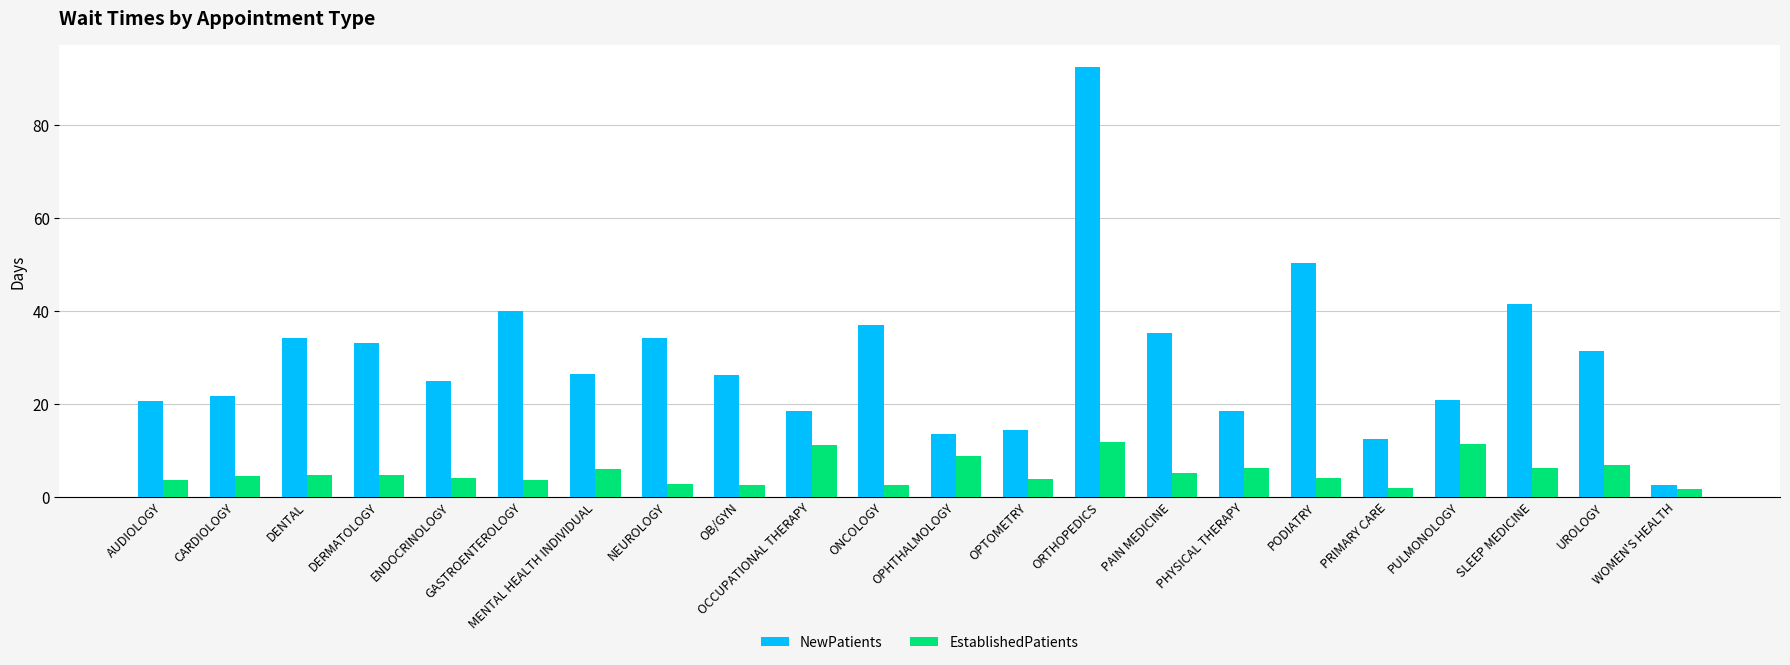

Which series has the largest total across all categories?

NewPatients